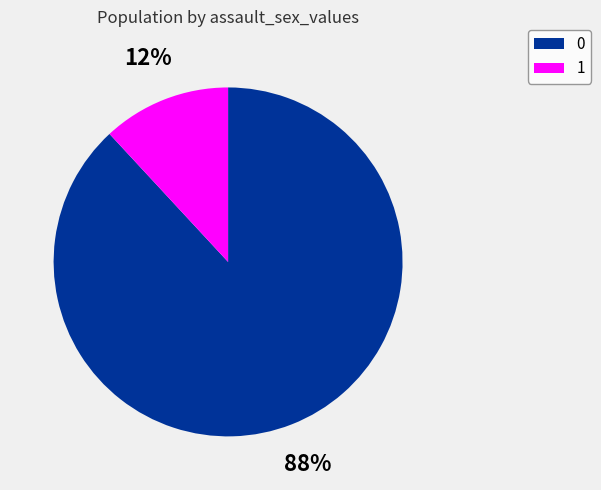

How many segments does this pie chart have?

2